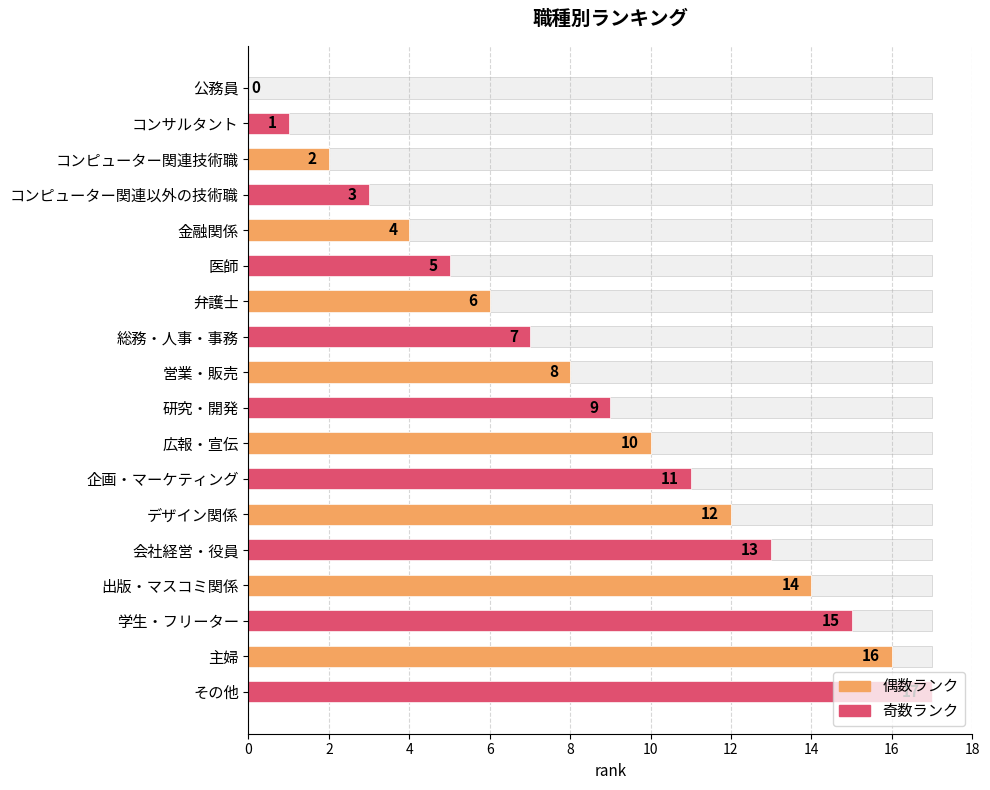

What is the ratio of the value at コンピューター関連技術職 to the value at 出版・マスコミ関係?

0.1